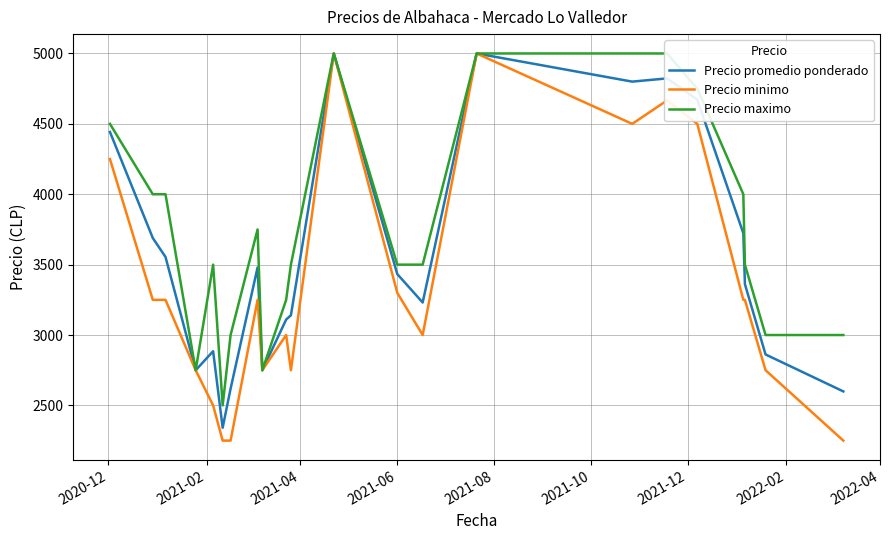

What is the minimum value for Precio minimo?

2250.0